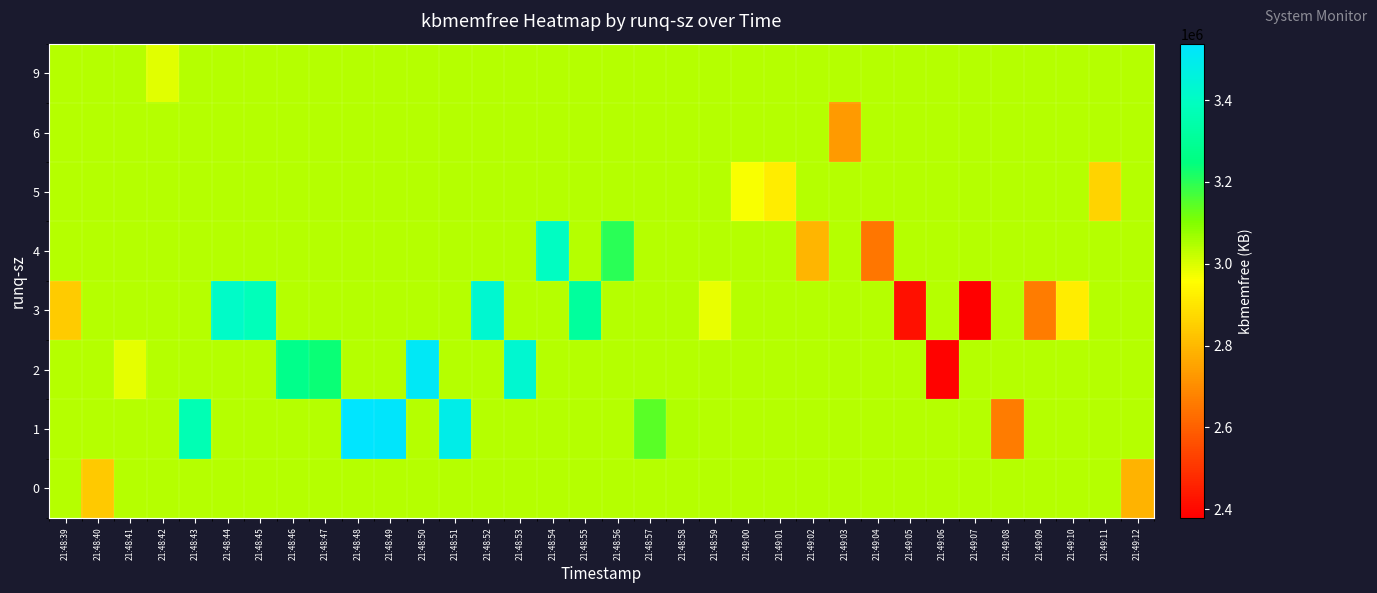

Reading right to left, transcribe all the data shown in this chart.

row_0: 21:49:12=2787844.0	21:49:11=3044103.3	21:49:10=3044103.3	21:49:09=3044103.3	21:49:08=3044103.3	21:49:07=3044103.3	21:49:06=3044103.3	21:49:05=3044103.3	21:49:04=3044103.3	21:49:03=3044103.3	21:49:02=3044103.3	21:49:01=3044103.3	21:49:00=3044103.3	21:48:59=3044103.3	21:48:58=3044103.3	21:48:57=3044103.3	21:48:56=3044103.3	21:48:55=3044103.3	21:48:54=3044103.3	21:48:53=3044103.3	21:48:52=3044103.3	21:48:51=3044103.3	21:48:50=3044103.3	21:48:49=3044103.3	21:48:48=3044103.3	21:48:47=3044103.3	21:48:46=3044103.3	21:48:45=3044103.3	21:48:44=3044103.3	21:48:43=3044103.3	21:48:42=3044103.3	21:48:41=3044103.3	21:48:40=2837772.0	21:48:39=3044103.3
row_1: 21:49:12=3044103.3	21:49:11=3044103.3	21:49:10=3044103.3	21:49:09=3044103.3	21:49:08=2663712.0	21:49:07=3044103.3	21:49:06=3044103.3	21:49:05=3044103.3	21:49:04=3044103.3	21:49:03=3044103.3	21:49:02=3044103.3	21:49:01=3044103.3	21:49:00=3044103.3	21:48:59=3044103.3	21:48:58=3047784.0	21:48:57=3144820.0	21:48:56=3044103.3	21:48:55=3044103.3	21:48:54=3044103.3	21:48:53=3044103.3	21:48:52=3044103.3	21:48:51=3483784.0	21:48:50=3044103.3	21:48:49=3530928.0	21:48:48=3538008.0	21:48:47=3044103.3	21:48:46=3044103.3	21:48:45=3044103.3	21:48:44=3044103.3	21:48:43=3369556.0	21:48:42=3044103.3	21:48:41=3044103.3	21:48:40=3044103.3	21:48:39=3044103.3
row_2: 21:49:12=3044103.3	21:49:11=3044103.3	21:49:10=3044103.3	21:49:09=3044103.3	21:49:08=3044103.3	21:49:07=3044103.3	21:49:06=2386756.0	21:49:05=3044103.3	21:49:04=3044103.3	21:49:03=3044103.3	21:49:02=3044103.3	21:49:01=3044103.3	21:49:00=3044103.3	21:48:59=3044103.3	21:48:58=3044103.3	21:48:57=3044103.3	21:48:56=3044103.3	21:48:55=3044103.3	21:48:54=3044103.3	21:48:53=3429576.0	21:48:52=3044103.3	21:48:51=3044103.3	21:48:50=3515500.0	21:48:49=3044103.3	21:48:48=3044103.3	21:48:47=3238928.0	21:48:46=3271416.0	21:48:45=3044103.3	21:48:44=3044103.3	21:48:43=3044103.3	21:48:42=3044103.3	21:48:41=2988856.0	21:48:40=3044103.3	21:48:39=3044103.3
row_3: 21:49:12=3044103.3	21:49:11=3044103.3	21:49:10=2921016.0	21:49:09=2663956.0	21:49:08=3044103.3	21:49:07=2379012.0	21:49:06=3044103.3	21:49:05=2416092.0	21:49:04=3044103.3	21:49:03=3044103.3	21:49:02=3044103.3	21:49:01=3044103.3	21:49:00=3044103.3	21:48:59=2984748.0	21:48:58=3044103.3	21:48:57=3044103.3	21:48:56=3044103.3	21:48:55=3312328.0	21:48:54=3044103.3	21:48:53=3044103.3	21:48:52=3432752.0	21:48:51=3044103.3	21:48:50=3044103.3	21:48:49=3044103.3	21:48:48=3044103.3	21:48:47=3044103.3	21:48:46=3044103.3	21:48:45=3381824.0	21:48:44=3415308.0	21:48:43=3044103.3	21:48:42=3044103.3	21:48:41=3044103.3	21:48:40=3044103.3	21:48:39=2845144.0
row_4: 21:49:12=3044103.3	21:49:11=3044103.3	21:49:10=3044103.3	21:49:09=3044103.3	21:49:08=3044103.3	21:49:07=3044103.3	21:49:06=3044103.3	21:49:05=3044103.3	21:49:04=2650100.0	21:49:03=3044103.3	21:49:02=2792452.0	21:49:01=3044103.3	21:49:00=3044103.3	21:48:59=3044103.3	21:48:58=3044103.3	21:48:57=3044103.3	21:48:56=3200188.0	21:48:55=3044103.3	21:48:54=3398676.0	21:48:53=3044103.3	21:48:52=3044103.3	21:48:51=3044103.3	21:48:50=3044103.3	21:48:49=3044103.3	21:48:48=3044103.3	21:48:47=3044103.3	21:48:46=3044103.3	21:48:45=3044103.3	21:48:44=3044103.3	21:48:43=3044103.3	21:48:42=3044103.3	21:48:41=3044103.3	21:48:40=3044103.3	21:48:39=3044103.3
row_5: 21:49:12=3044103.3	21:49:11=2859644.0	21:49:10=3044103.3	21:49:09=3044103.3	21:49:08=3044103.3	21:49:07=3044103.3	21:49:06=3044103.3	21:49:05=3044103.3	21:49:04=3044103.3	21:49:03=3044103.3	21:49:02=3044103.3	21:49:01=2921504.0	21:49:00=2965672.0	21:48:59=3044103.3	21:48:58=3044103.3	21:48:57=3044103.3	21:48:56=3044103.3	21:48:55=3044103.3	21:48:54=3044103.3	21:48:53=3044103.3	21:48:52=3044103.3	21:48:51=3044103.3	21:48:50=3044103.3	21:48:49=3044103.3	21:48:48=3044103.3	21:48:47=3044103.3	21:48:46=3044103.3	21:48:45=3044103.3	21:48:44=3044103.3	21:48:43=3044103.3	21:48:42=3044103.3	21:48:41=3044103.3	21:48:40=3044103.3	21:48:39=3044103.3
row_6: 21:49:12=3044103.3	21:49:11=3044103.3	21:49:10=3044103.3	21:49:09=3044103.3	21:49:08=3044103.3	21:49:07=3044103.3	21:49:06=3044103.3	21:49:05=3044103.3	21:49:04=3044103.3	21:49:03=2731612.0	21:49:02=3044103.3	21:49:01=3044103.3	21:49:00=3044103.3	21:48:59=3044103.3	21:48:58=3044103.3	21:48:57=3044103.3	21:48:56=3044103.3	21:48:55=3044103.3	21:48:54=3044103.3	21:48:53=3044103.3	21:48:52=3044103.3	21:48:51=3044103.3	21:48:50=3044103.3	21:48:49=3044103.3	21:48:48=3044103.3	21:48:47=3044103.3	21:48:46=3044103.3	21:48:45=3044103.3	21:48:44=3044103.3	21:48:43=3044103.3	21:48:42=3044103.3	21:48:41=3044103.3	21:48:40=3044103.3	21:48:39=3044103.3
row_7: 21:49:12=3044103.3	21:49:11=3044103.3	21:49:10=3044103.3	21:49:09=3044103.3	21:49:08=3044103.3	21:49:07=3044103.3	21:49:06=3044103.3	21:49:05=3044103.3	21:49:04=3044103.3	21:49:03=3044103.3	21:49:02=3044103.3	21:49:01=3044103.3	21:49:00=3044103.3	21:48:59=3044103.3	21:48:58=3044103.3	21:48:57=3044103.3	21:48:56=3044103.3	21:48:55=3044103.3	21:48:54=3044103.3	21:48:53=3044103.3	21:48:52=3044103.3	21:48:51=3044103.3	21:48:50=3044103.3	21:48:49=3044103.3	21:48:48=3044103.3	21:48:47=3044103.3	21:48:46=3044103.3	21:48:45=3044103.3	21:48:44=3044103.3	21:48:43=3044103.3	21:48:42=2992244.0	21:48:41=3044103.3	21:48:40=3044103.3	21:48:39=3044103.3